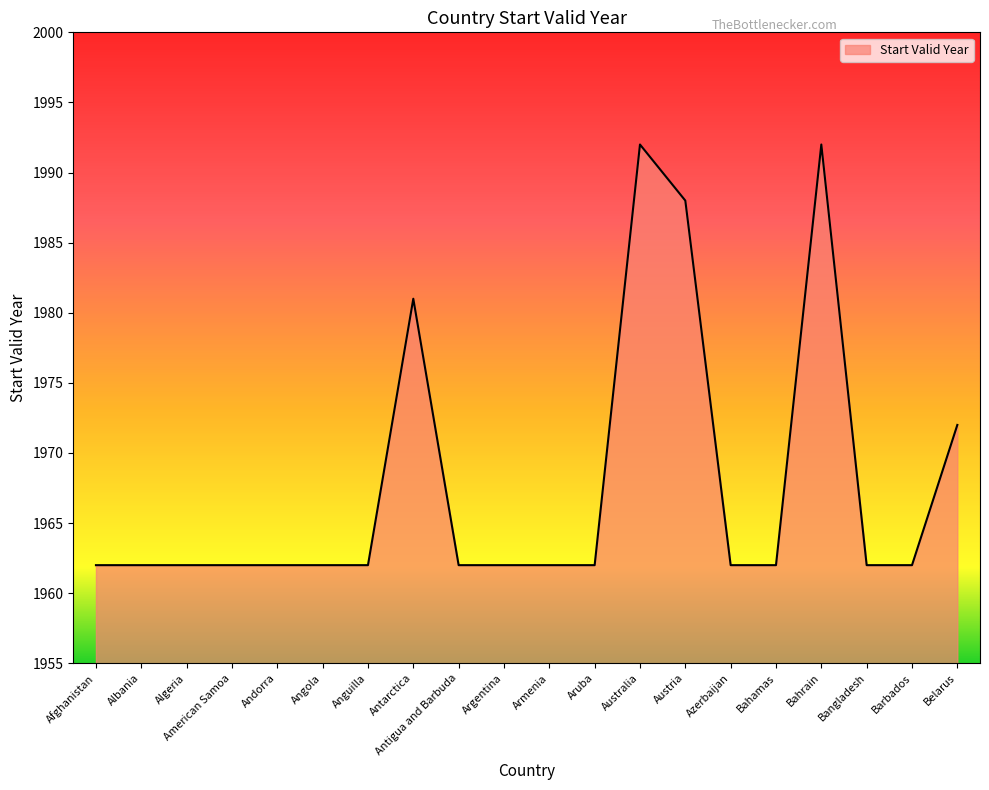

What is the difference between the second highest and minimum values?

30